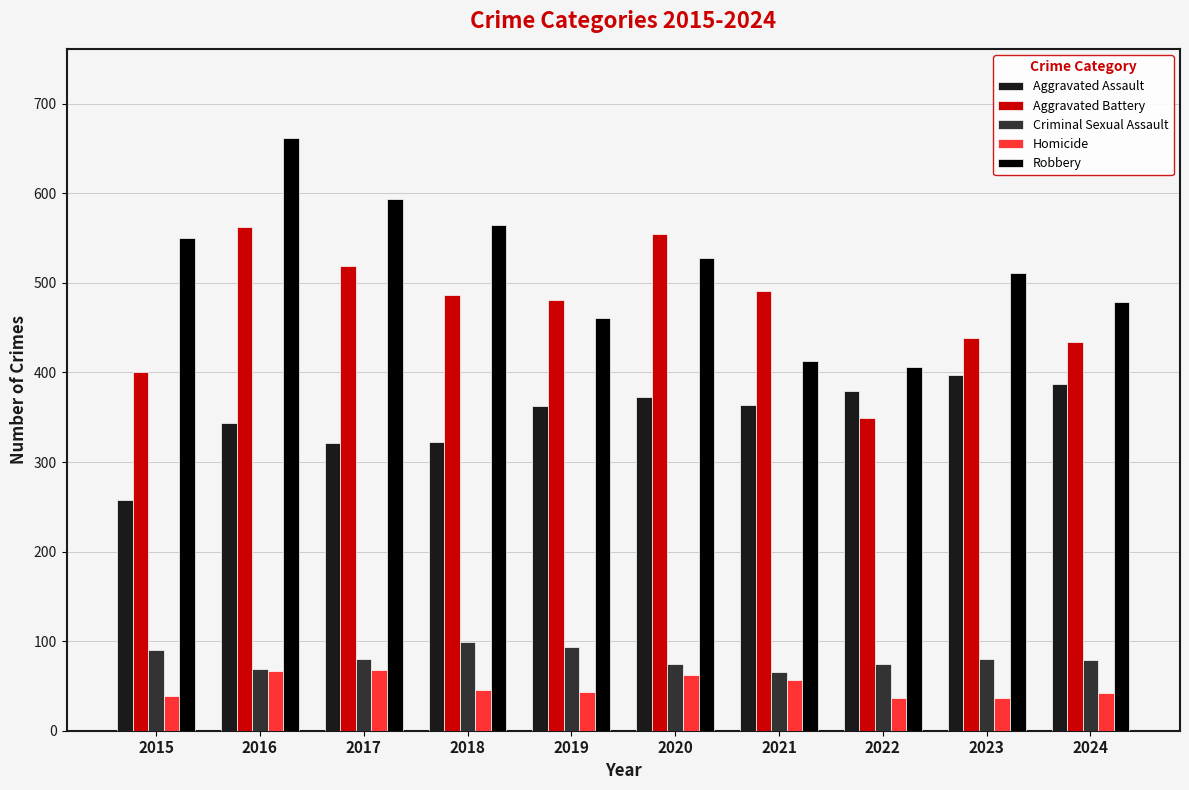

At which category is the sum across all series the highest?

2016